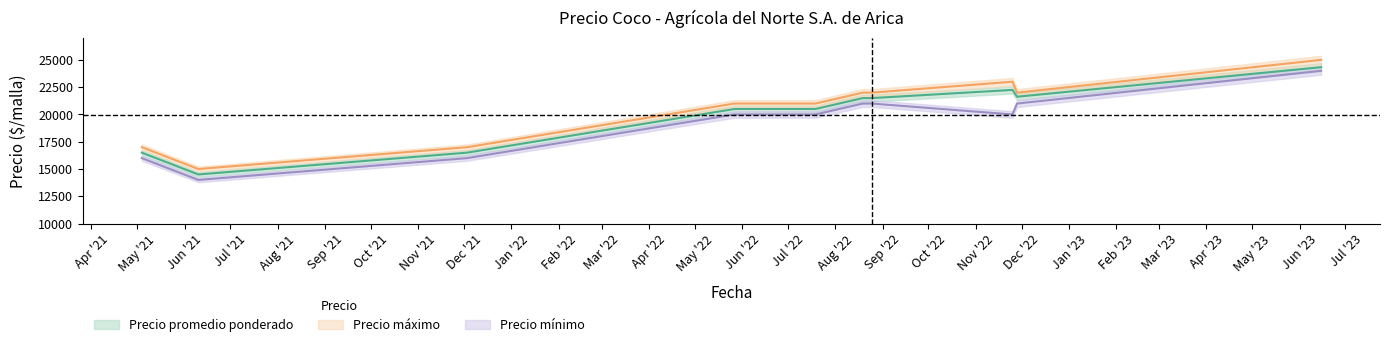

What is the difference between the maximum and minimum values in the Precio promedio ponderado series?

9833